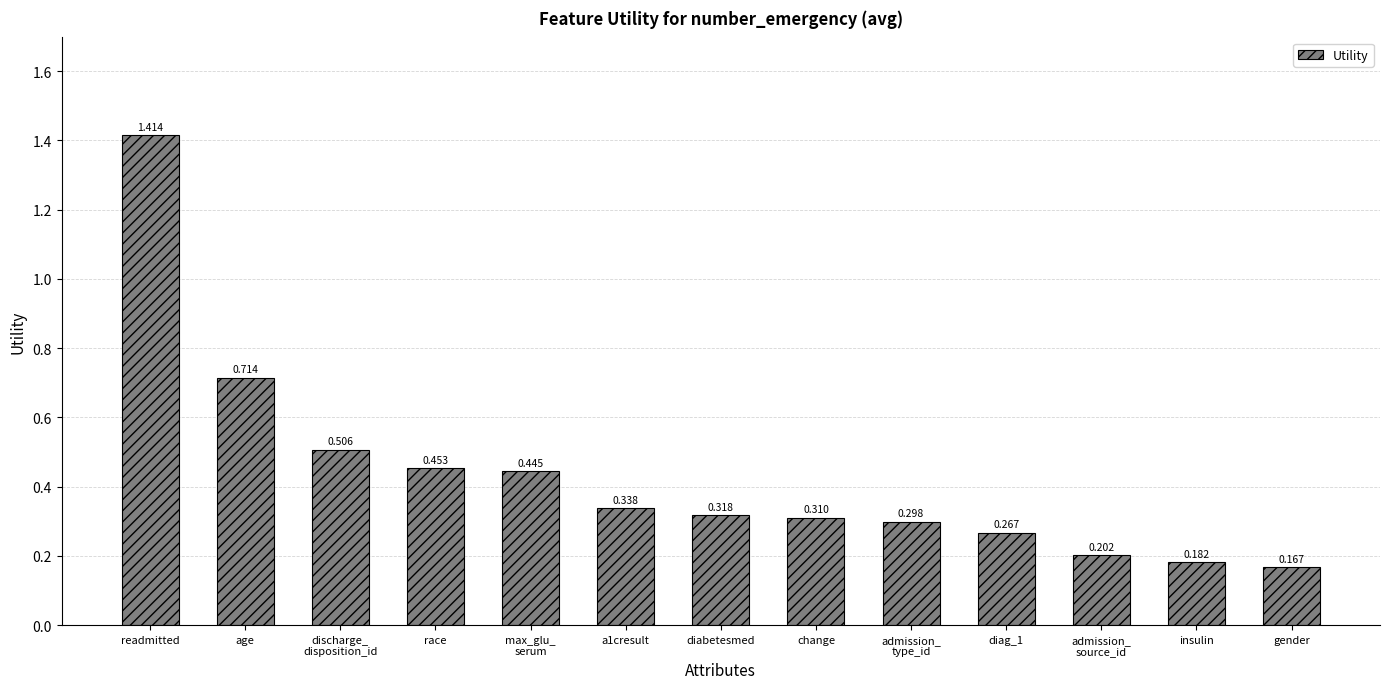

Which category has the highest value across all series?

readmitted